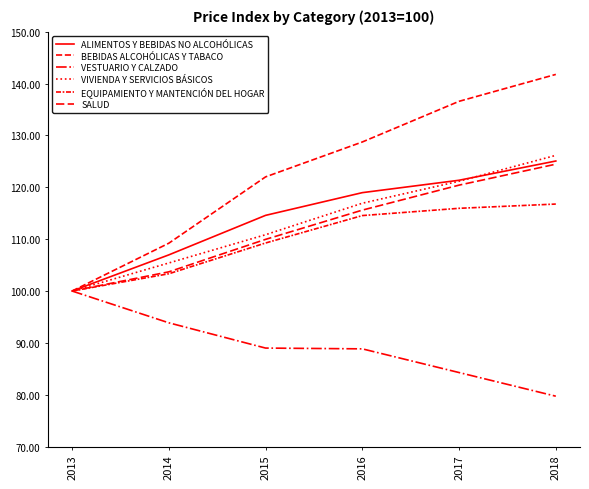

Reading left to right, transcribe all the data shown in this chart.

ALIMENTOS Y BEBIDAS NO ALCOHÓLICAS: 2013=100.0	2014=107.0	2015=114.6	2016=119.0	2017=121.4	2018=125.1
BEBIDAS ALCOHÓLICAS Y TABACO: 2013=100.0	2014=109.2	2015=122.0	2016=128.7	2017=136.6	2018=141.8
VESTUARIO Y CALZADO: 2013=100.0	2014=93.9	2015=89.0	2016=88.8	2017=84.3	2018=79.7
VIVIENDA Y SERVICIOS BÁSICOS: 2013=100.0	2014=105.4	2015=110.9	2016=116.9	2017=121.2	2018=126.2
EQUIPAMIENTO Y MANTENCIÓN DEL HOGAR: 2013=100.0	2014=103.3	2015=109.3	2016=114.5	2017=116.0	2018=116.8
SALUD: 2013=100.0	2014=103.7	2015=110.0	2016=115.6	2017=120.4	2018=124.5